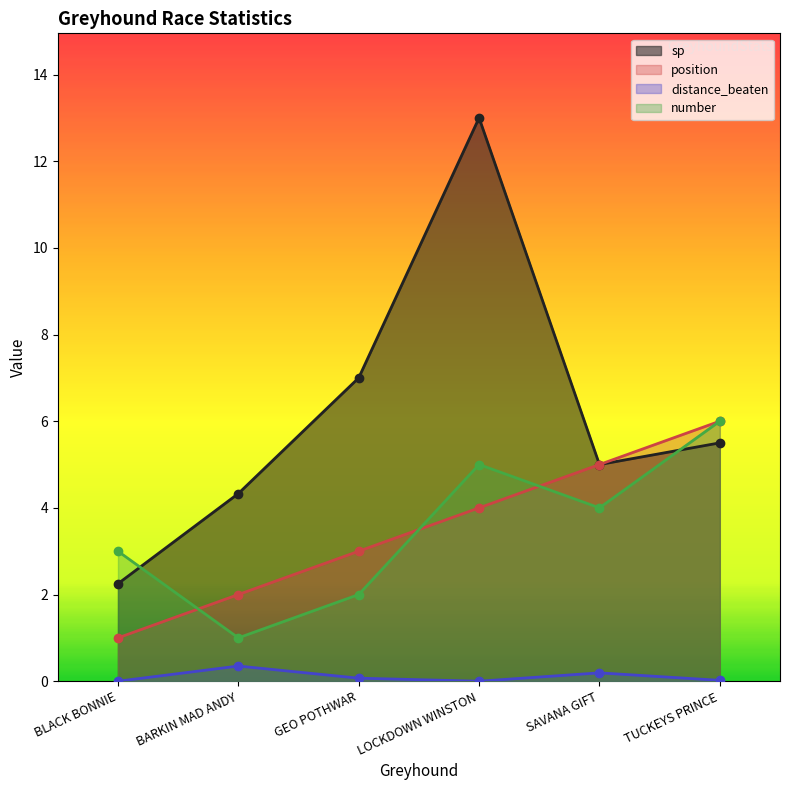

What is the value of the position point at the 3rd from the left?

3.0